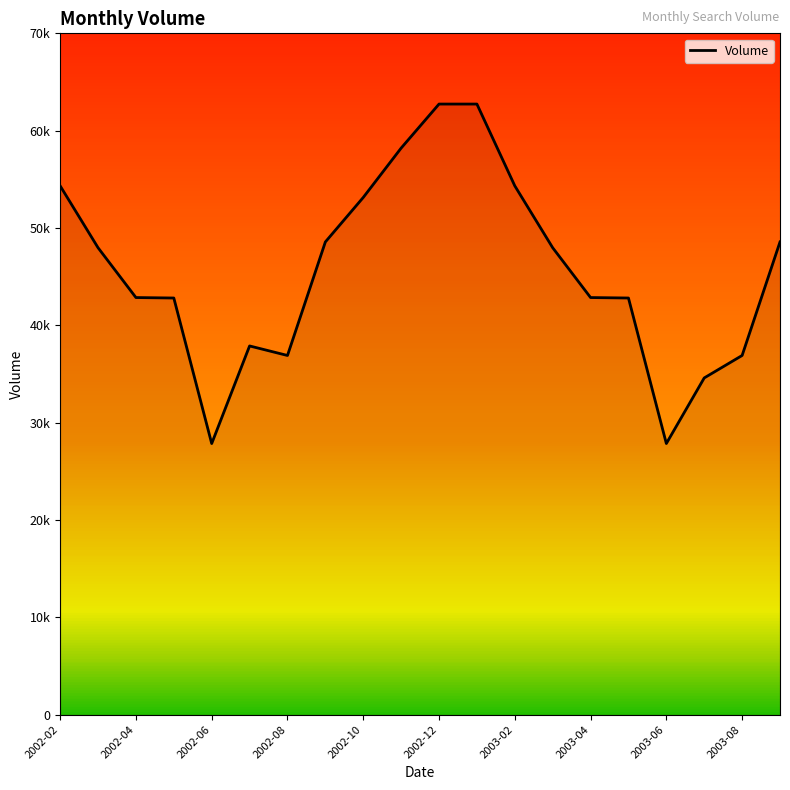

What is the maximum value shown in the chart?

62734